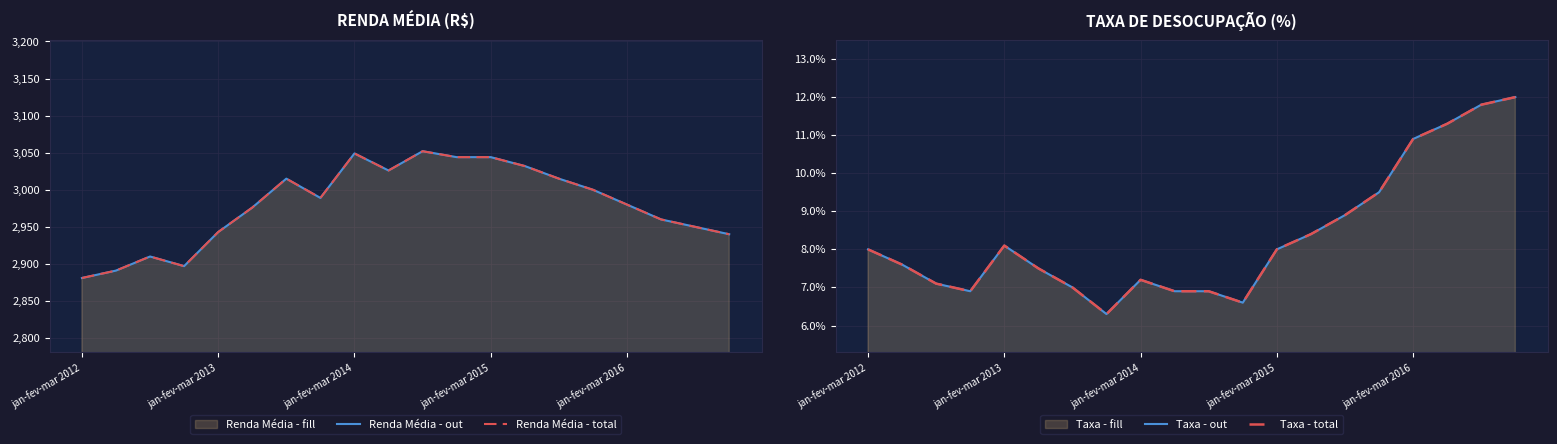

Rank the series at 11 from lowest to highest value.

Taxa - out, Taxa - total, Renda Média - out, Renda Média - total